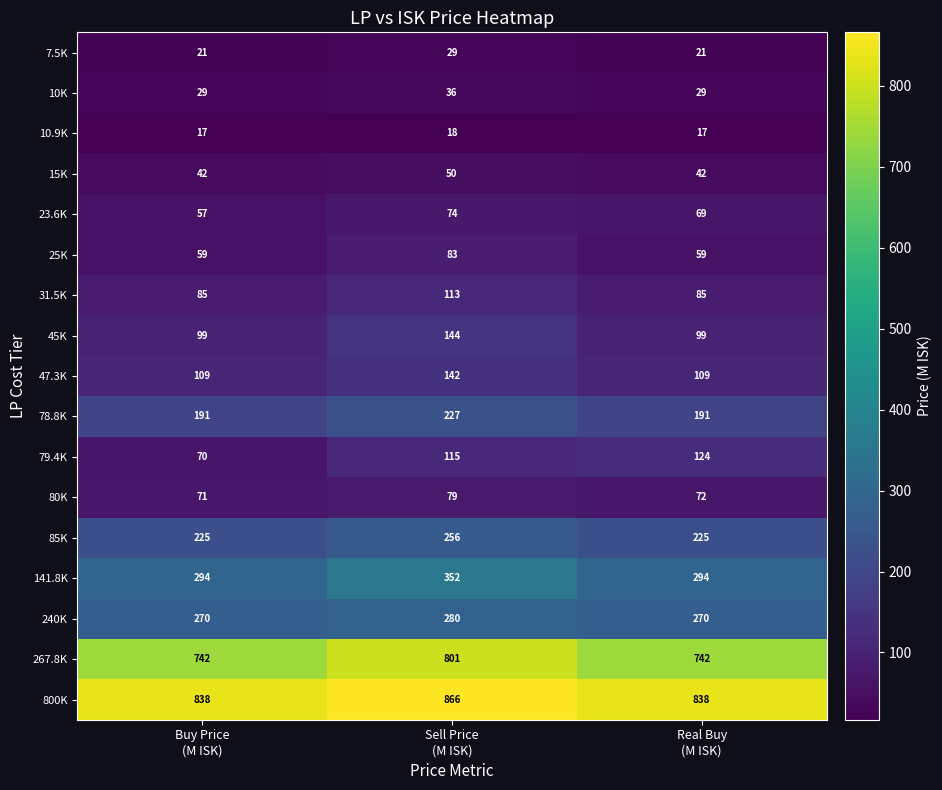

How many categories are shown in the chart?

3